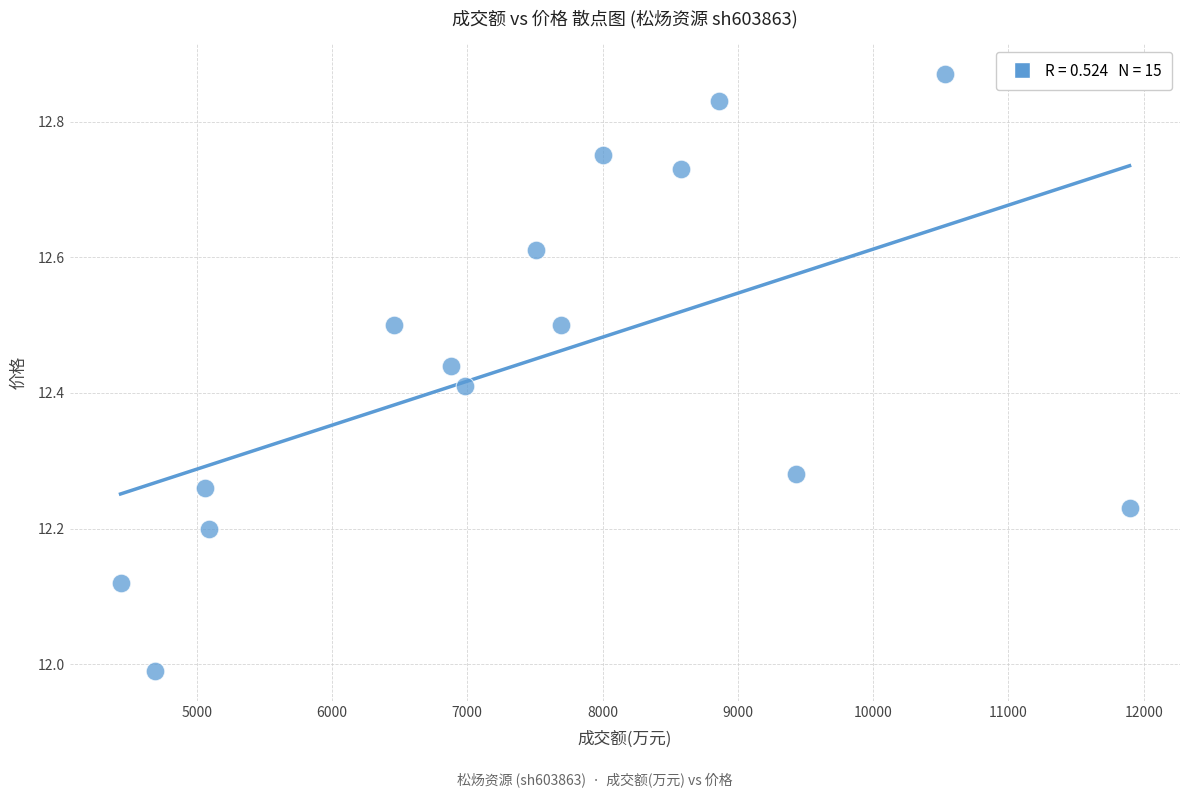

What is the range of Y values (max minus min)?

0.9